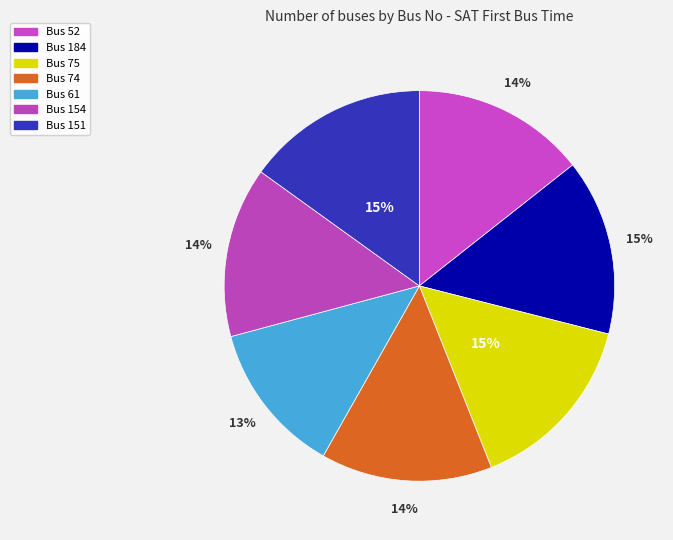

How many slices are in this pie chart?

7